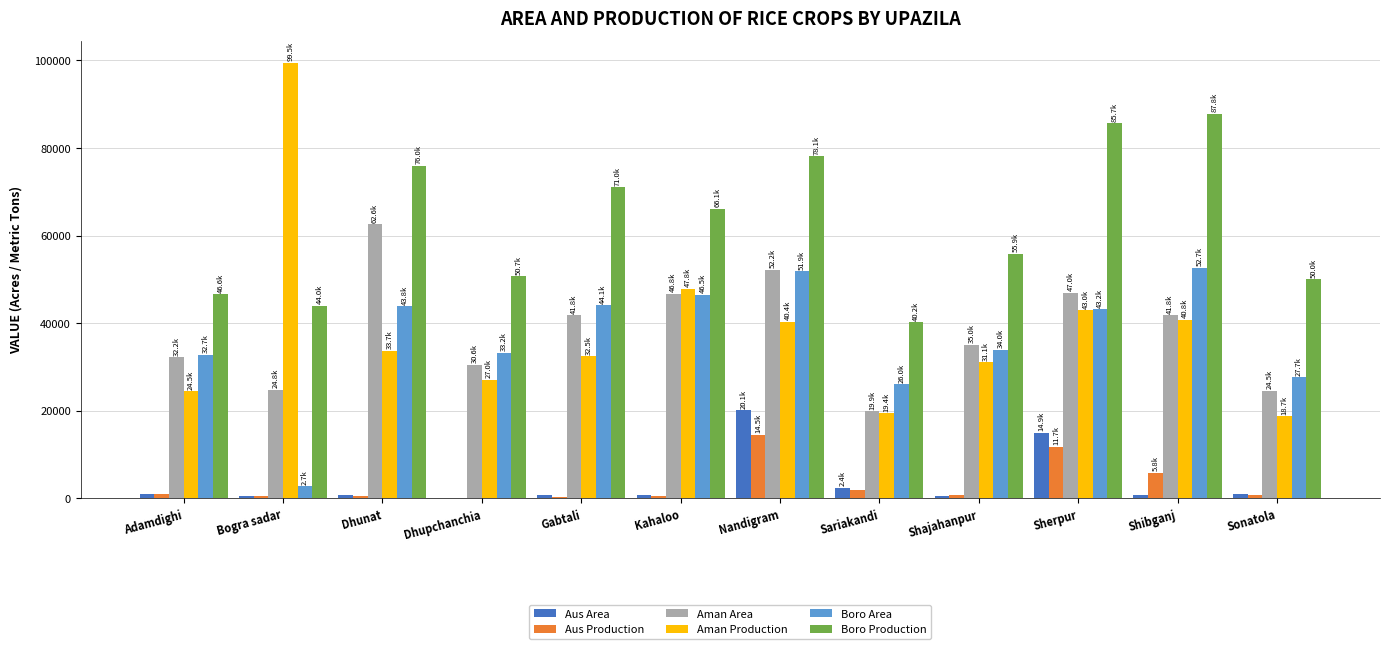

Where is Aus Production nearest to the value 7339?

Shibganj